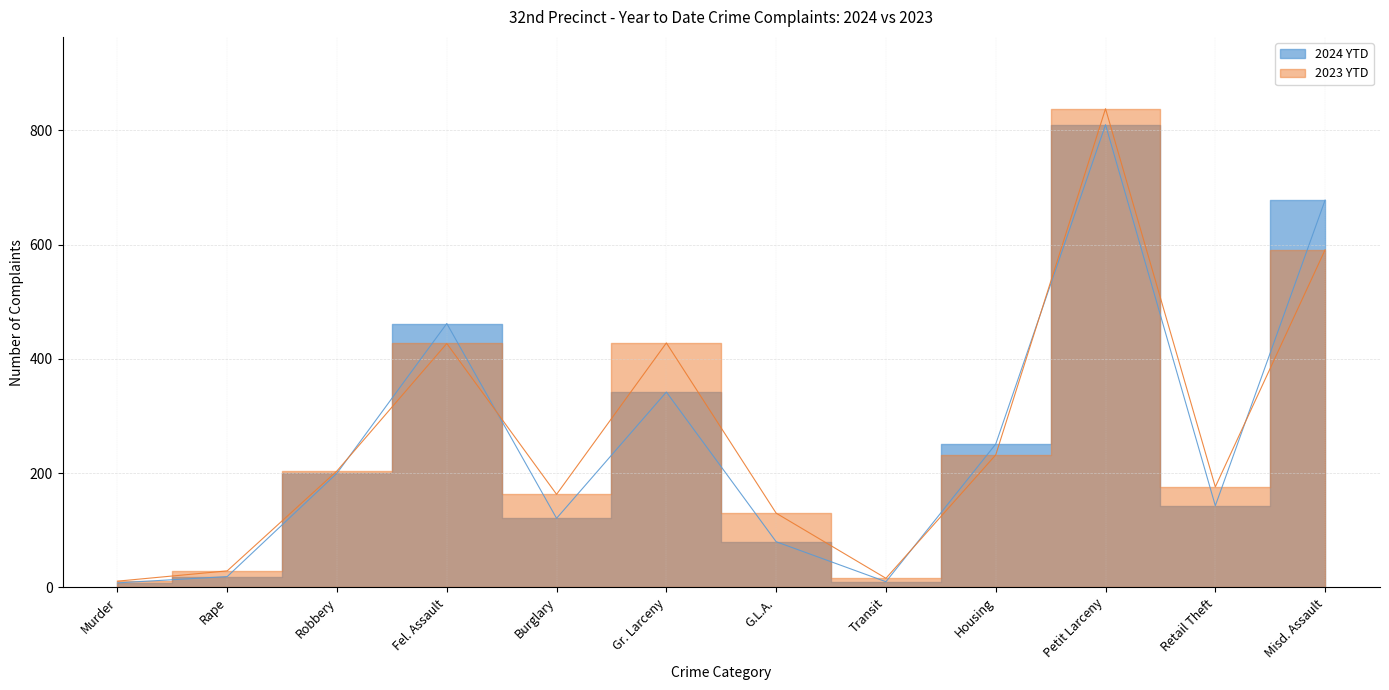

How many lines are shown in the chart?

2